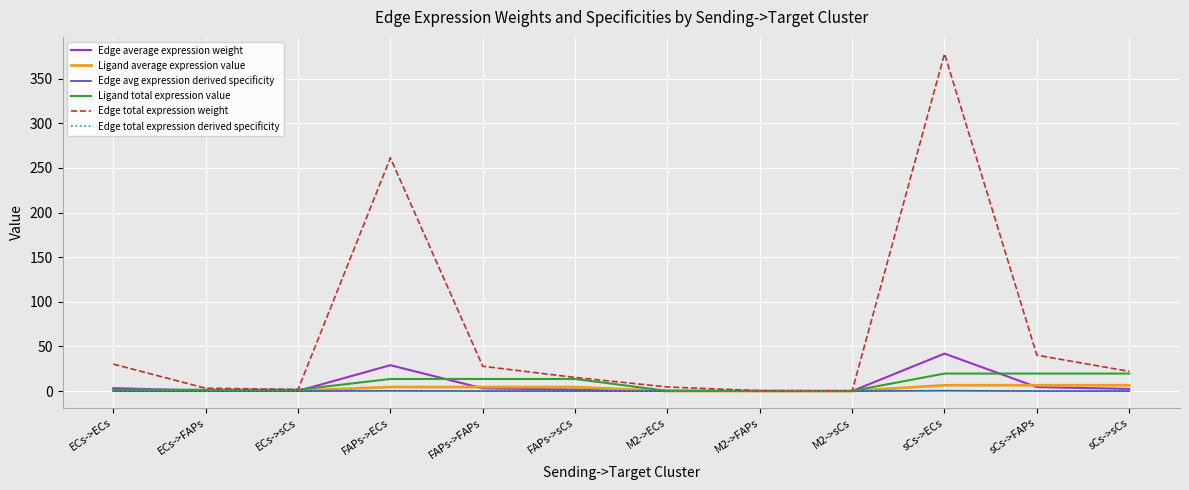

What is the average value of the Edge average expression weight series?

7.3